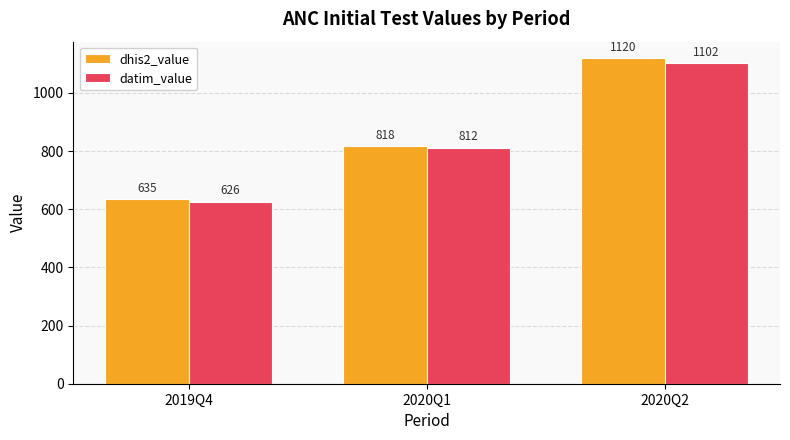

Reading left to right, list all the values displayed in this chart.

dhis2_value: 635	818	1120
datim_value: 626	812	1102